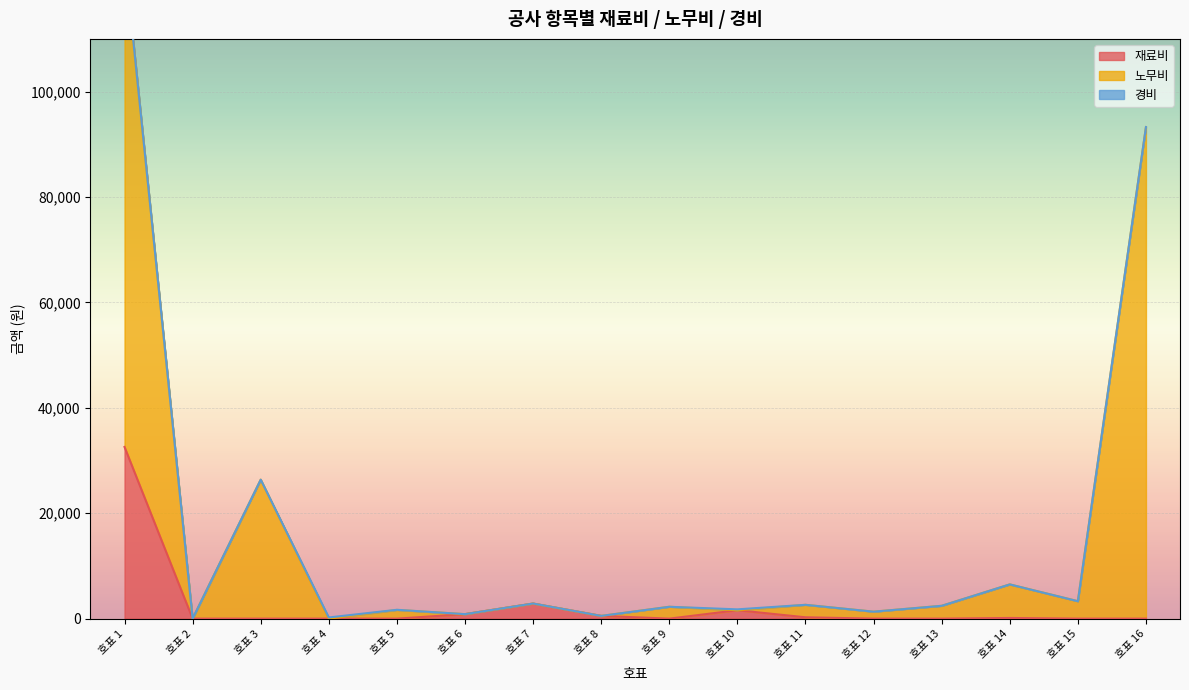

The value of 재료비 at 호표 1 is 32584. True or false?

True